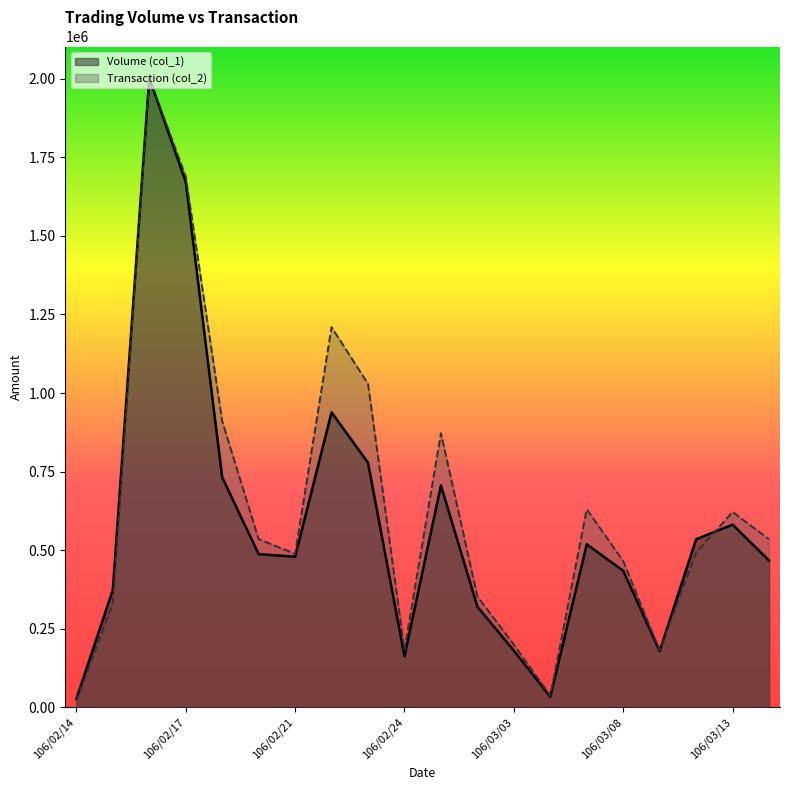

The Volume (col_1) series shows 434611.7 at 106/03/08. True or false?

True